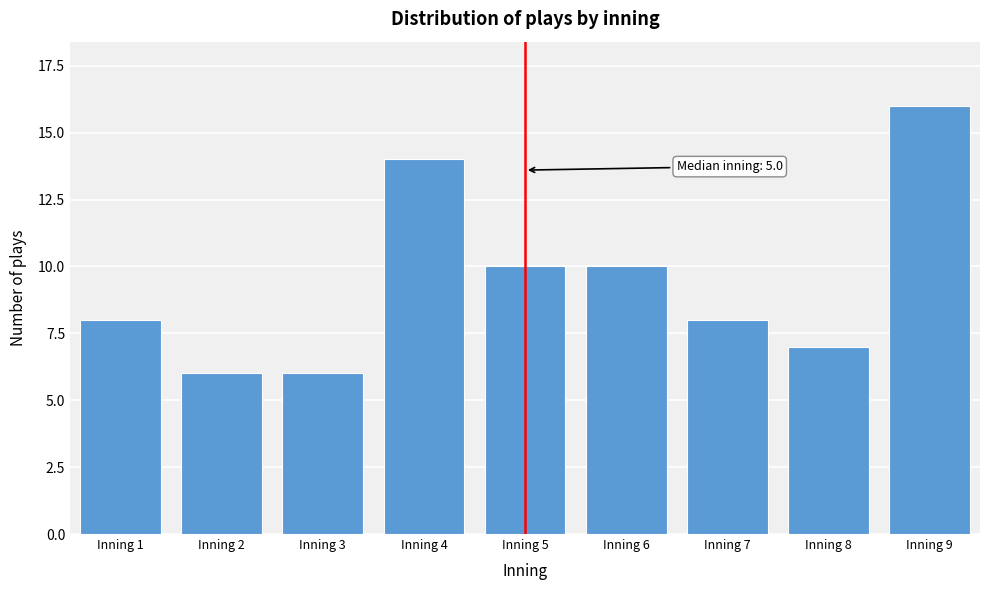

Reading right to left, list all the values displayed in this chart.

Inning 9=16	Inning 8=7	Inning 7=8	Inning 6=10	Inning 5=10	Inning 4=14	Inning 3=6	Inning 2=6	Inning 1=8